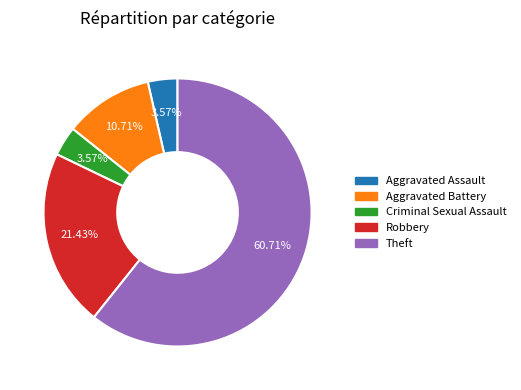

What is the largest slice in the pie chart?

Theft